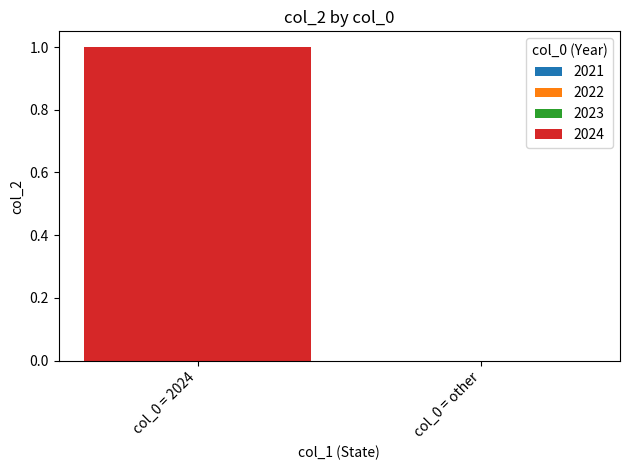

How many distinct data groups are displayed?

1